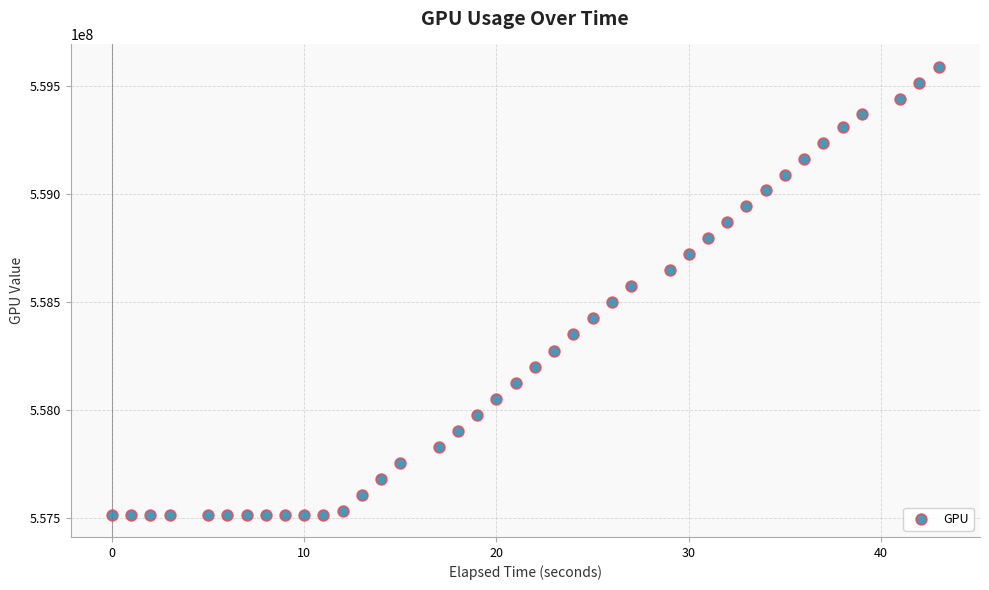

What is the range of Y values (max minus min)?

2073194